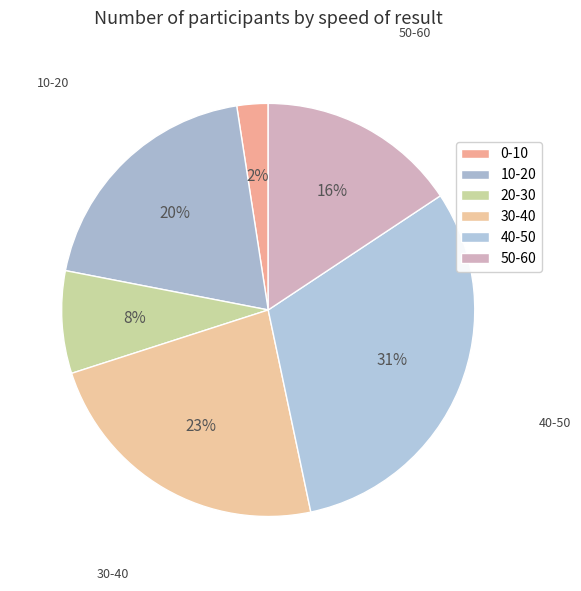

To the nearest percent, what is the difference between the largest and smallest slice percentages?

29%